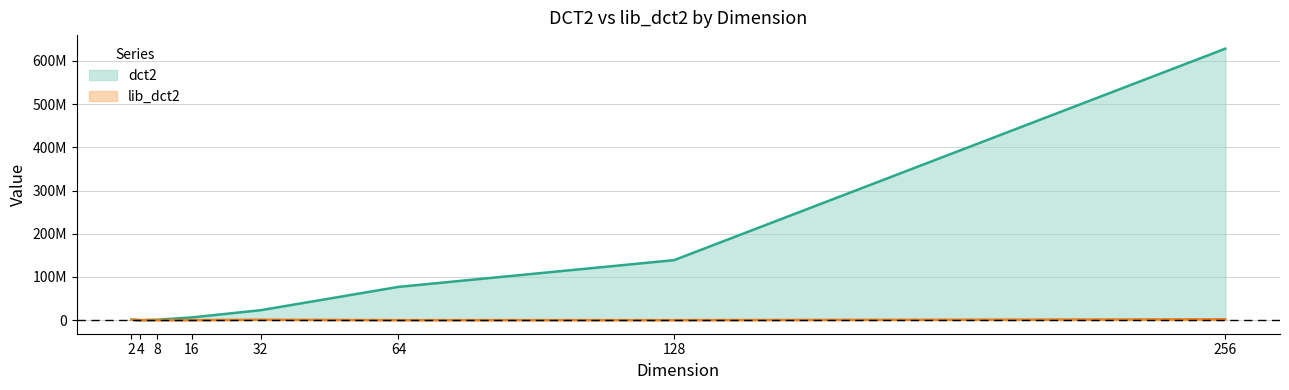

Which has a higher value, 4 or 128?

128